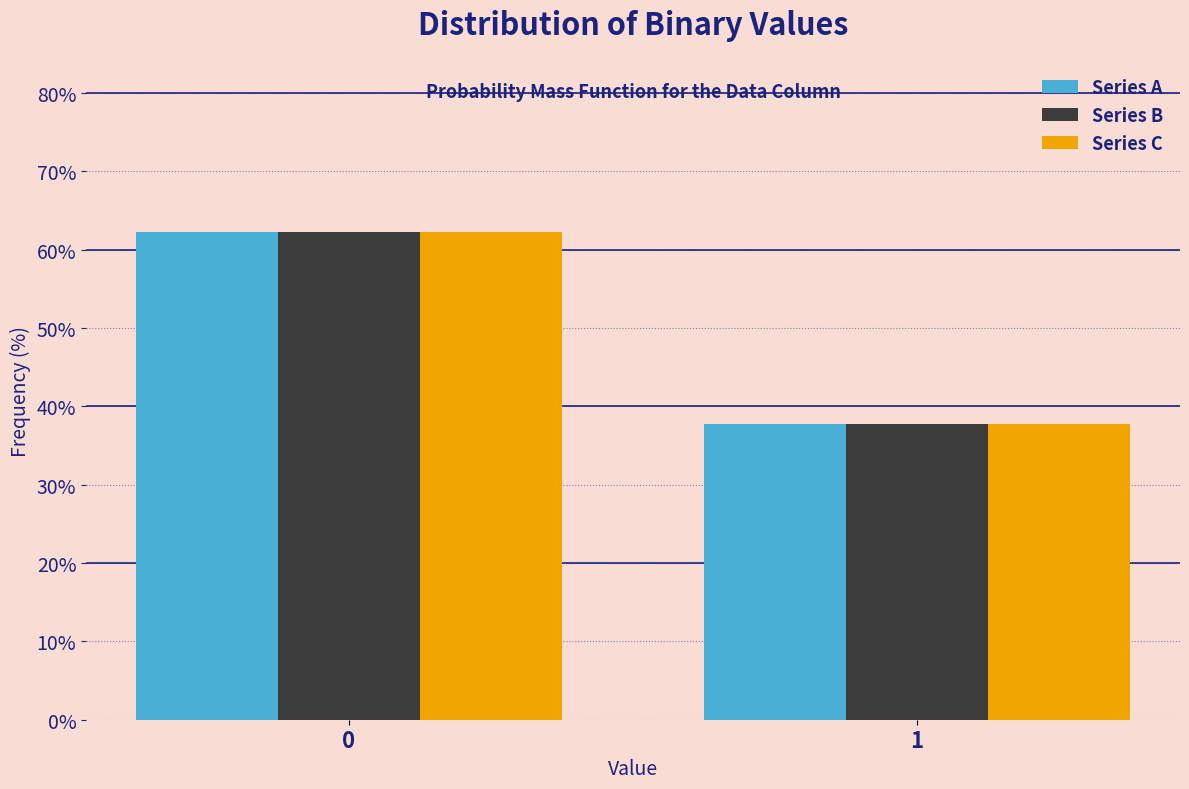

Reading left to right, list all the values displayed in this chart.

Series A: 0=62.3	1=37.7
Series B: 0=62.3	1=37.7
Series C: 0=62.3	1=37.7